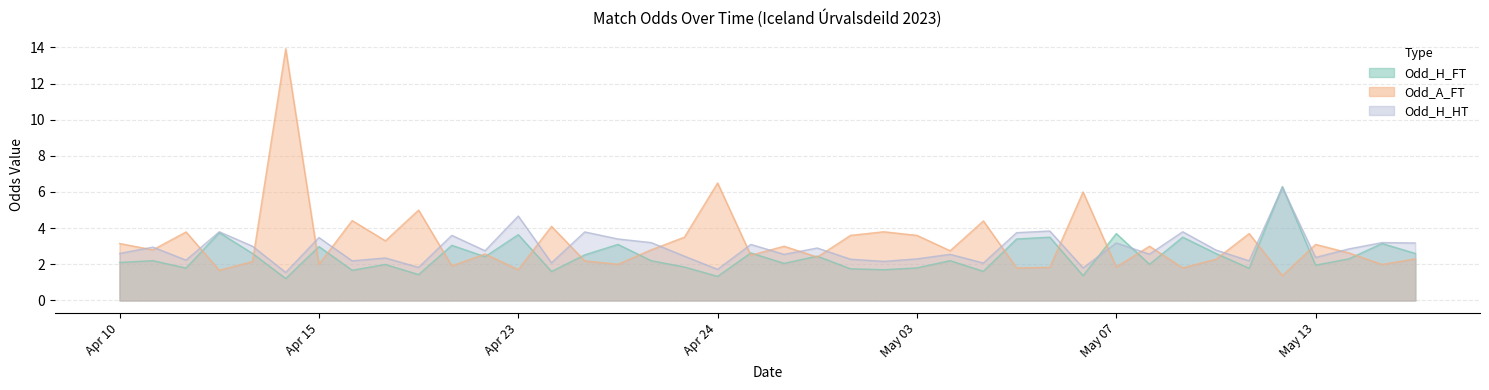

How many values in the Odd_H_FT series exceed 2?

24